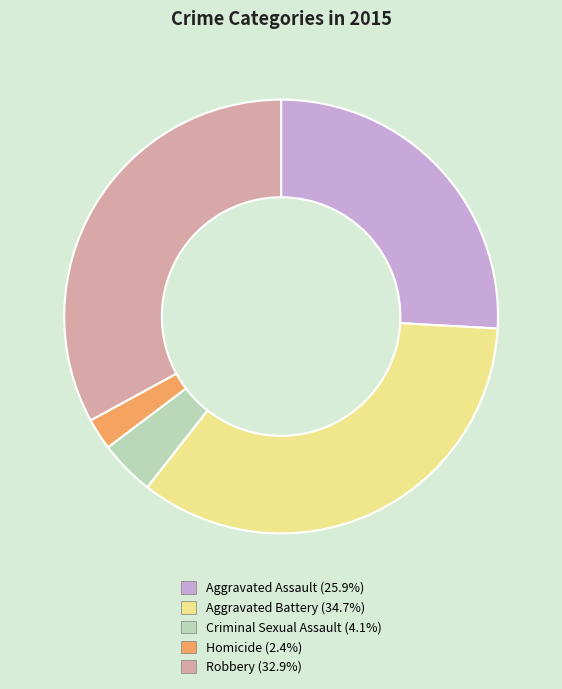

What is the largest slice in the pie chart?

Aggravated Battery